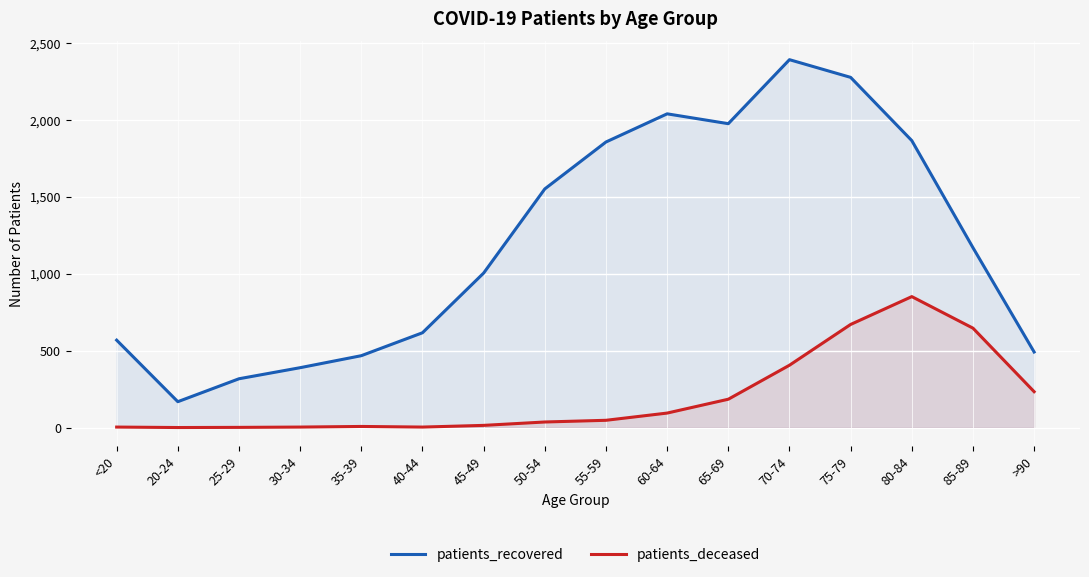

Rank the series at 35-39 from lowest to highest value.

patients_deceased, patients_recovered